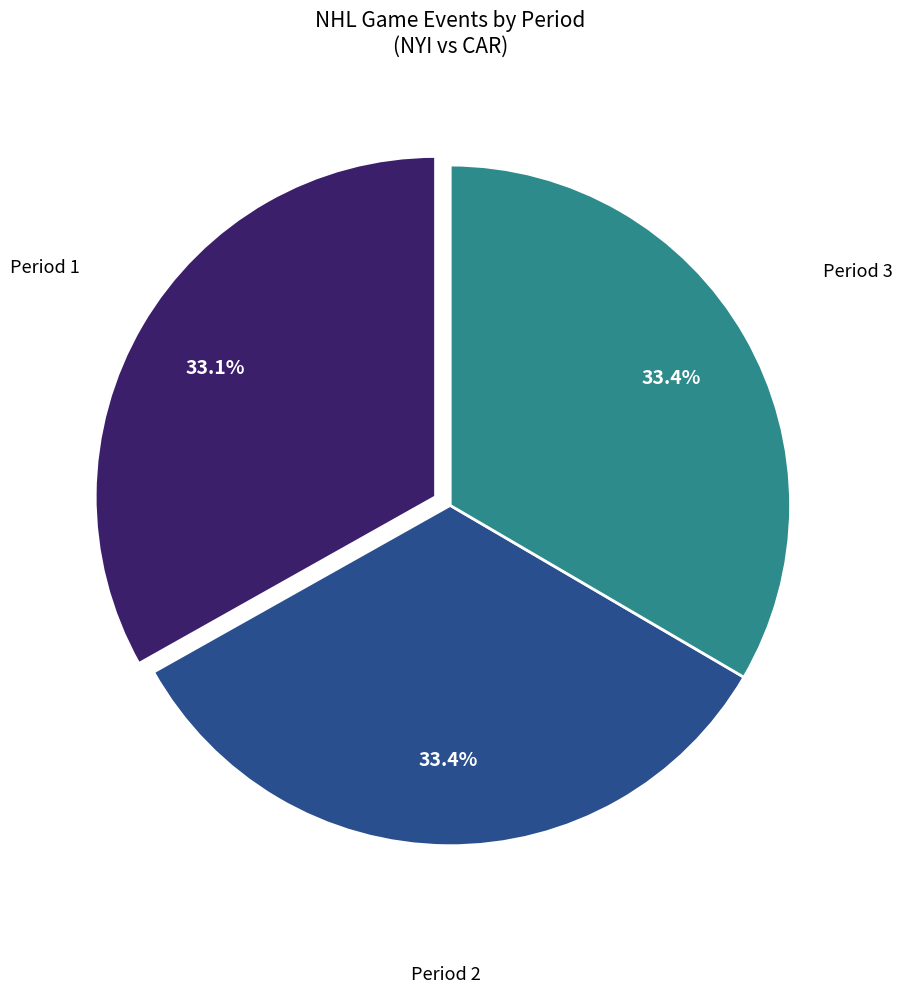

Does any single category account for the majority?

No